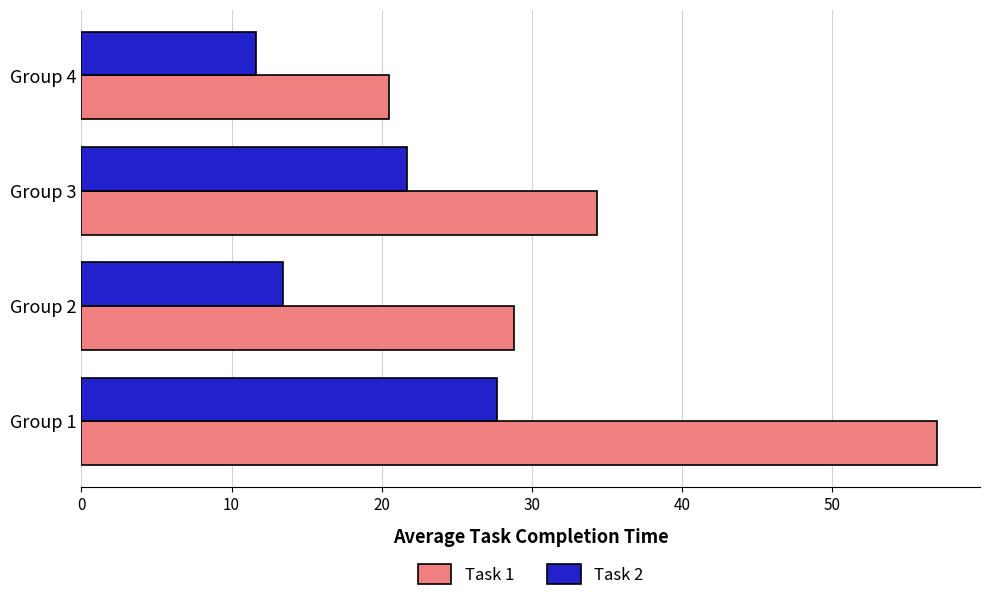

List the series in order of their peak value, highest first.

Task 1, Task 2